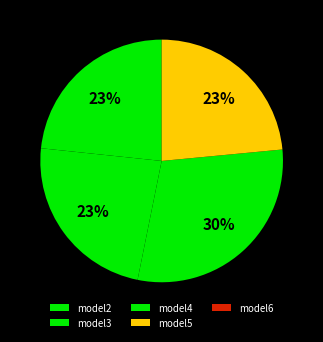

The model6 slice represents 7% of the pie. True or false?

False